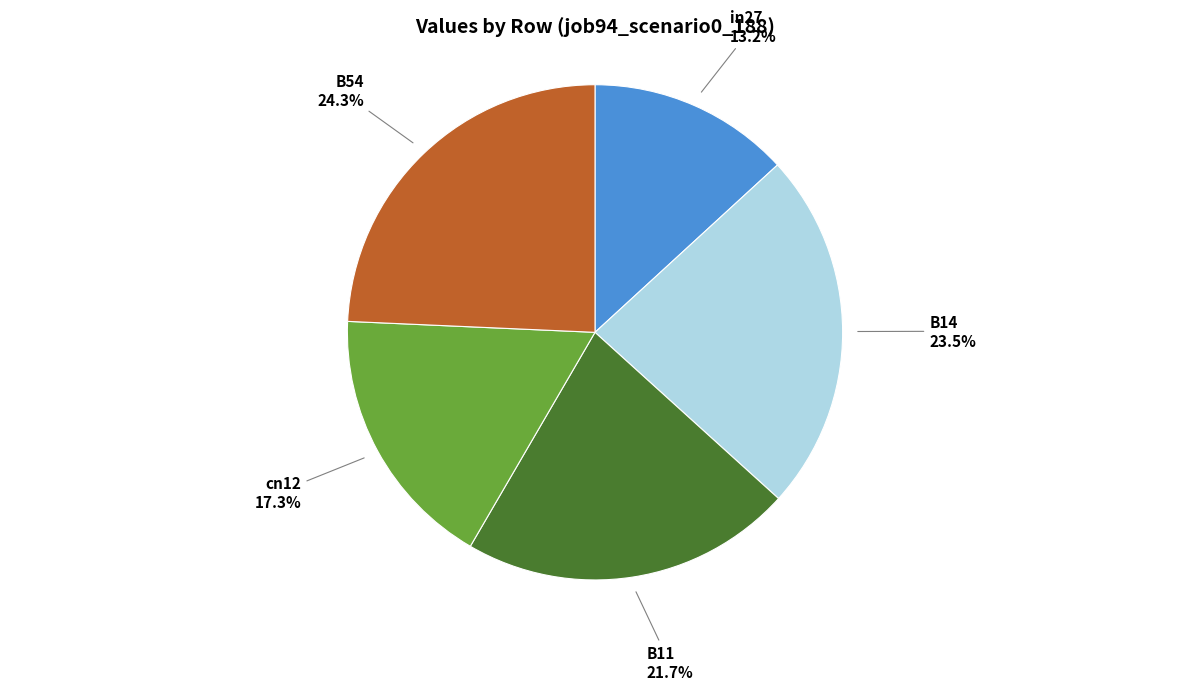

How many slices are in this pie chart?

5